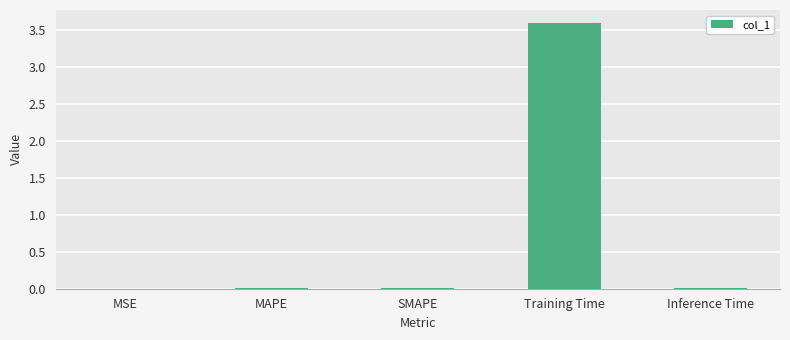

At which category does the chart reach its peak across all series?

Training Time